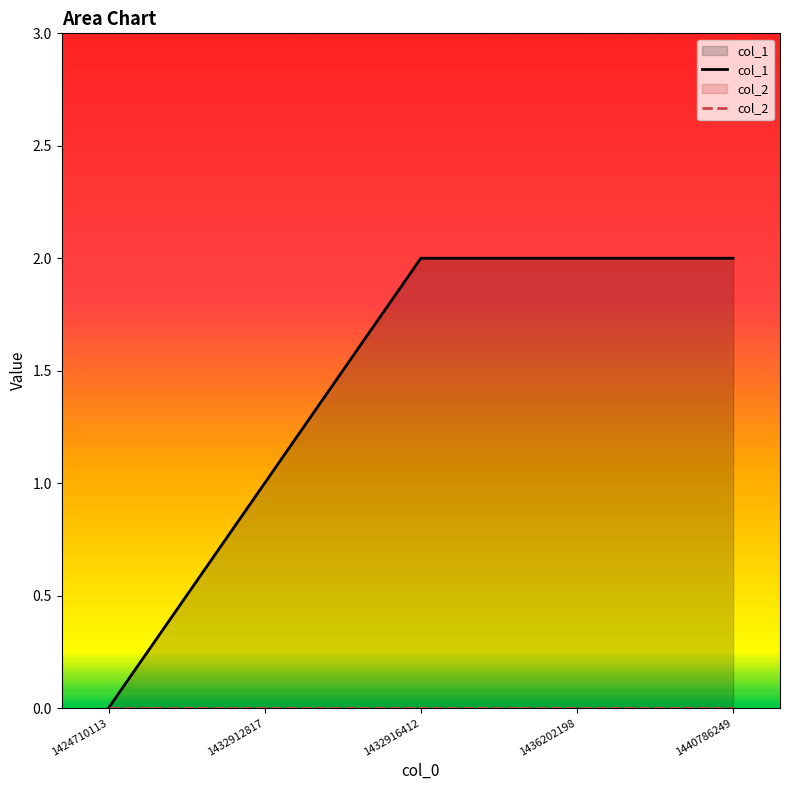

What is the sum of the col_1 values at 1440786249 and 1424710113?

2